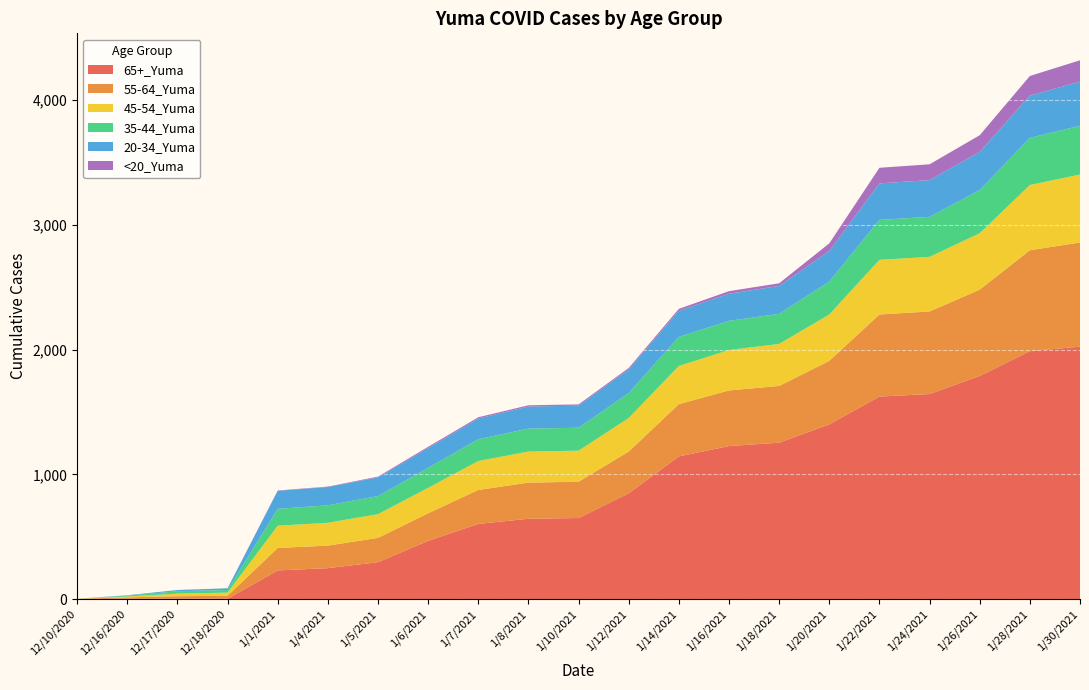

Reading left to right, list all the values displayed in this chart.

65+_Yuma: 12/10/2020=0	12/16/2020=3	12/17/2020=3	12/18/2020=3	1/1/2021=230	1/4/2021=248	1/5/2021=296	1/6/2021=467	1/7/2021=603	1/8/2021=644	1/10/2021=650	1/12/2021=848	1/14/2021=1144	1/16/2021=1227	1/18/2021=1254	1/20/2021=1401	1/22/2021=1624	1/24/2021=1644	1/26/2021=1789	1/28/2021=1988	1/30/2021=2024
55-64_Yuma: 12/10/2020=2	12/16/2020=11	12/17/2020=20	12/18/2020=24	1/1/2021=180	1/4/2021=181	1/5/2021=195	1/6/2021=221	1/7/2021=272	1/8/2021=290	1/10/2021=291	1/12/2021=335	1/14/2021=419	1/16/2021=446	1/18/2021=455	1/20/2021=509	1/22/2021=658	1/24/2021=662	1/26/2021=692	1/28/2021=809	1/30/2021=835
45-54_Yuma: 12/10/2020=1	12/16/2020=7	12/17/2020=21	12/18/2020=25	1/1/2021=178	1/4/2021=183	1/5/2021=190	1/6/2021=204	1/7/2021=232	1/8/2021=249	1/10/2021=249	1/12/2021=269	1/14/2021=306	1/16/2021=324	1/18/2021=337	1/20/2021=372	1/22/2021=438	1/24/2021=438	1/26/2021=452	1/28/2021=523	1/30/2021=545
35-44_Yuma: 12/10/2020=0	12/16/2020=7	12/17/2020=19	12/18/2020=21	1/1/2021=136	1/4/2021=140	1/5/2021=145	1/6/2021=160	1/7/2021=175	1/8/2021=184	1/10/2021=184	1/12/2021=200	1/14/2021=233	1/16/2021=234	1/18/2021=241	1/20/2021=264	1/22/2021=320	1/24/2021=321	1/26/2021=346	1/28/2021=378	1/30/2021=391
20-34_Yuma: 12/10/2020=0	12/16/2020=3	12/17/2020=10	12/18/2020=14	1/1/2021=144	1/4/2021=147	1/5/2021=150	1/6/2021=159	1/7/2021=166	1/8/2021=177	1/10/2021=177	1/12/2021=190	1/14/2021=209	1/16/2021=217	1/18/2021=224	1/20/2021=245	1/22/2021=293	1/24/2021=294	1/26/2021=306	1/28/2021=339	1/30/2021=354
<20_Yuma: 12/10/2020=0	12/16/2020=0	12/17/2020=0	12/18/2020=0	1/1/2021=3	1/4/2021=3	1/5/2021=6	1/6/2021=10	1/7/2021=10	1/8/2021=10	1/10/2021=10	1/12/2021=11	1/14/2021=16	1/16/2021=21	1/18/2021=21	1/20/2021=61	1/22/2021=125	1/24/2021=127	1/26/2021=134	1/28/2021=157	1/30/2021=171